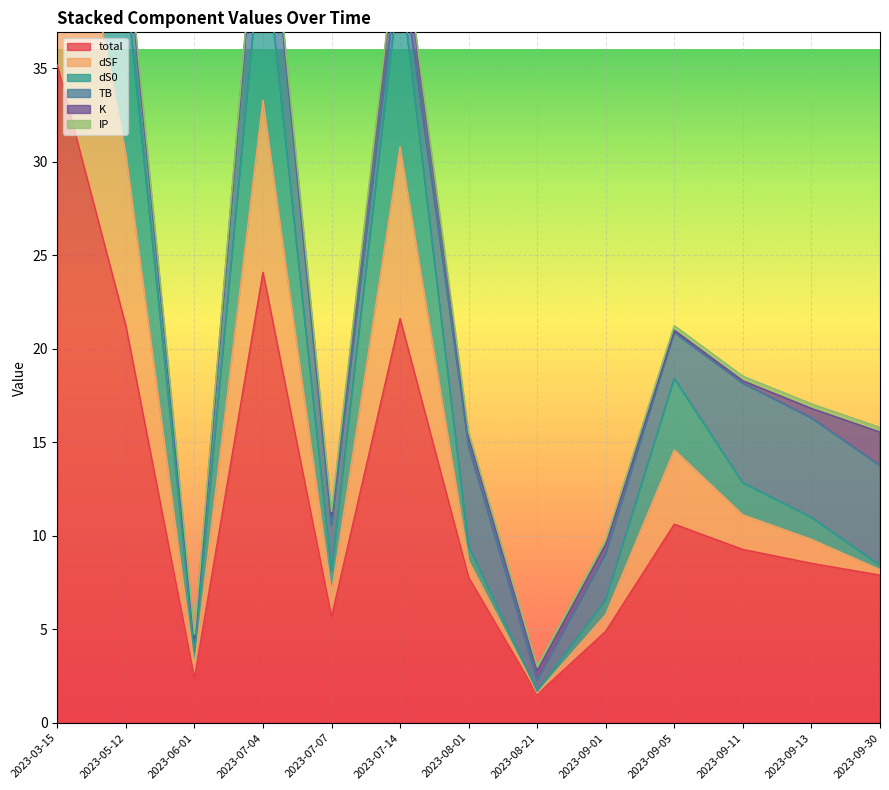

What is the difference between the maximum and minimum values in the dS0 series?

48.1